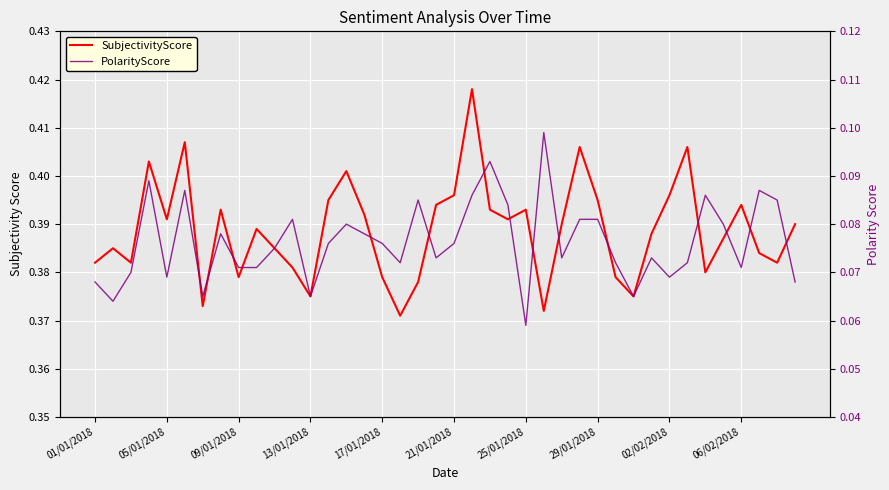

What value does the PolarityScore series have at 05/01/2018?

0.1